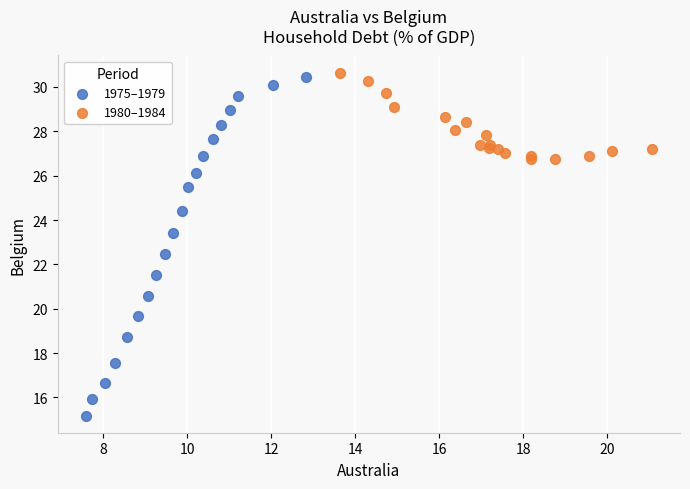

What are all the series names shown in the legend?

1975–1979, 1980–1984